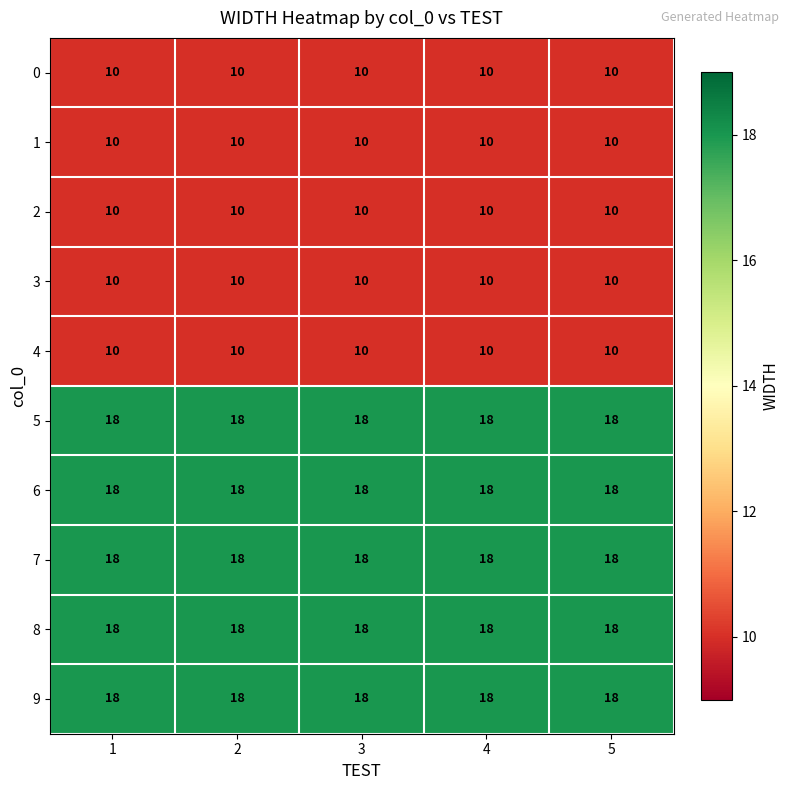

What is the maximum value shown in the chart?

18